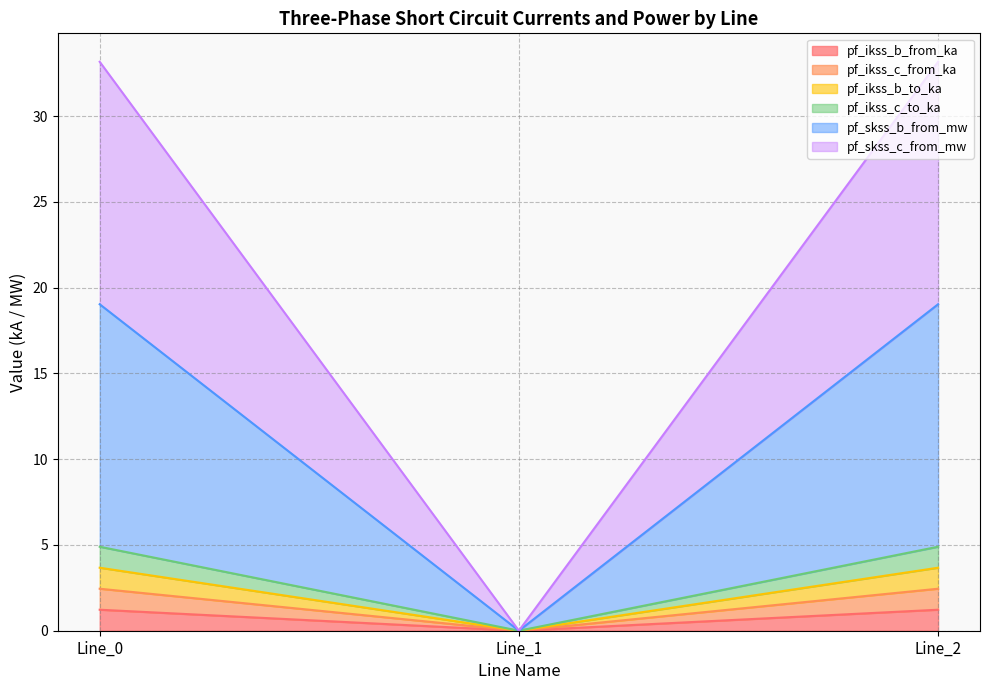

At how many categories does at least one series exceed 17?

2